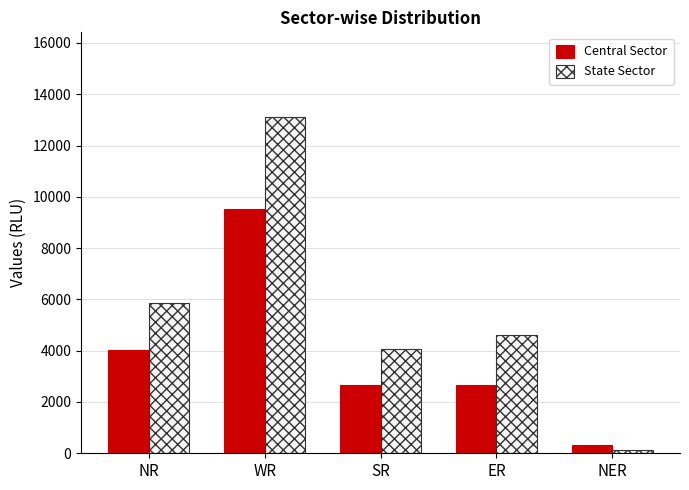

What is the total value across all series at NR?

9867